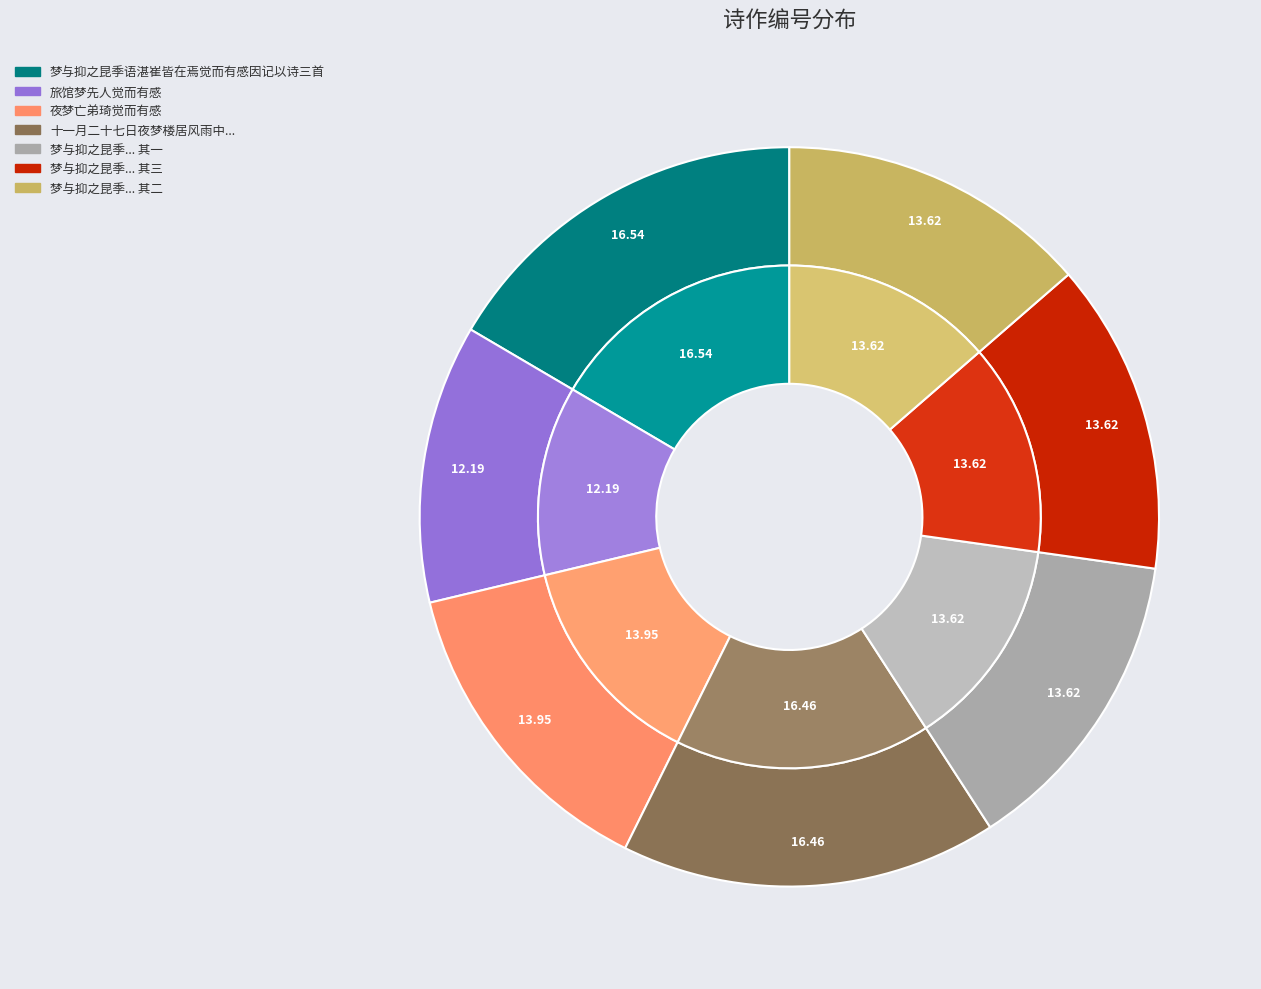

Does 梦与抑之昆季语湛崔皆在焉觉而有感因记以诗三首 account for over 50% of the chart?

No